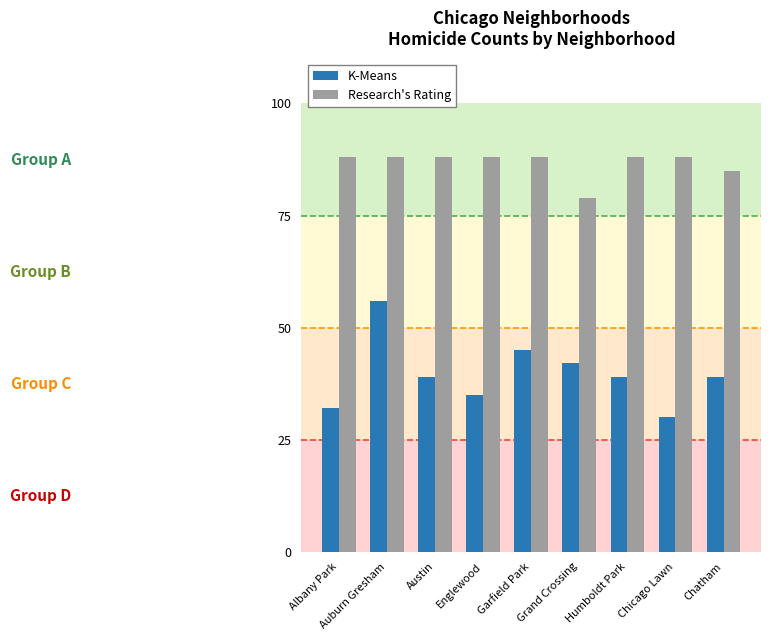

The value of Research's Rating at Humboldt Park is 88. True or false?

True